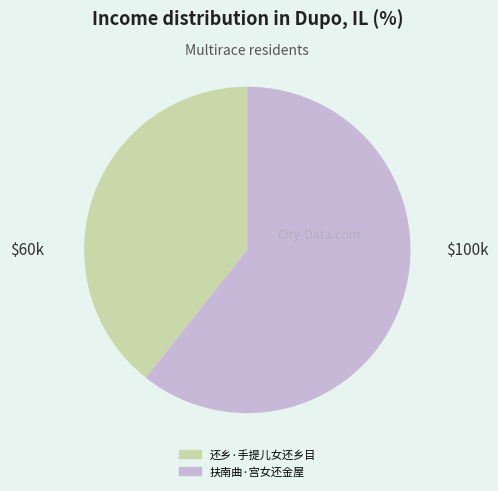

How many segments does this pie chart have?

2